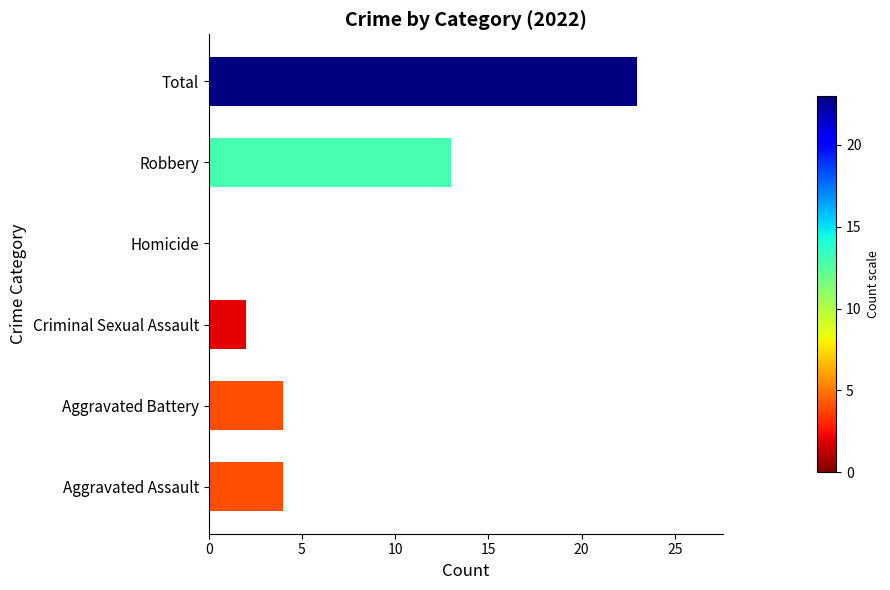

At which label is the value closest to 11?

Robbery